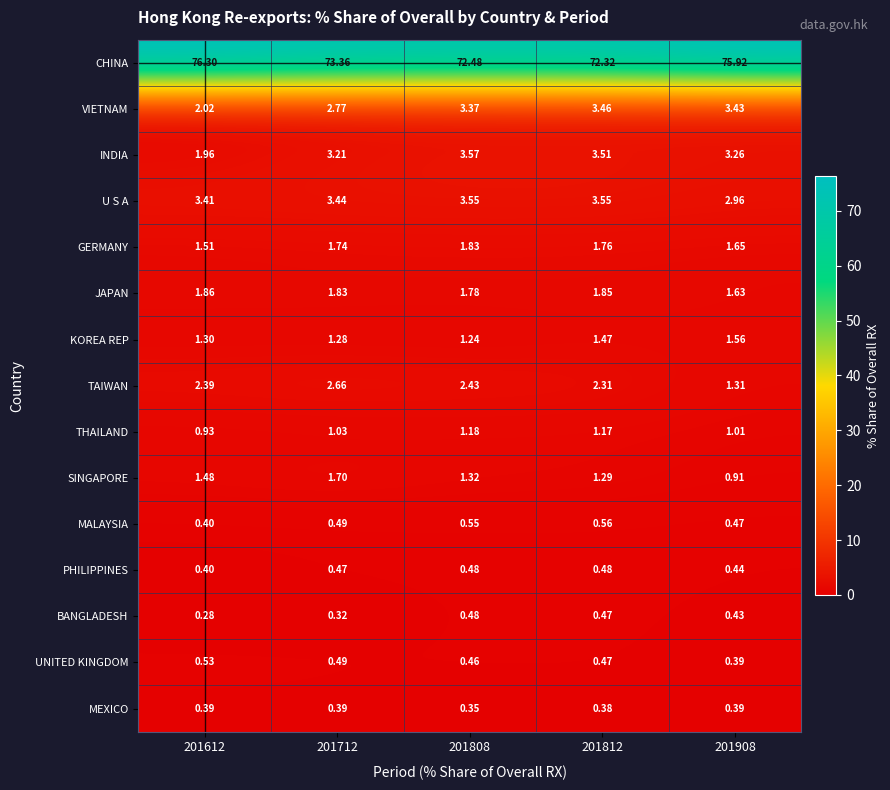

How many data points does each series have?

5